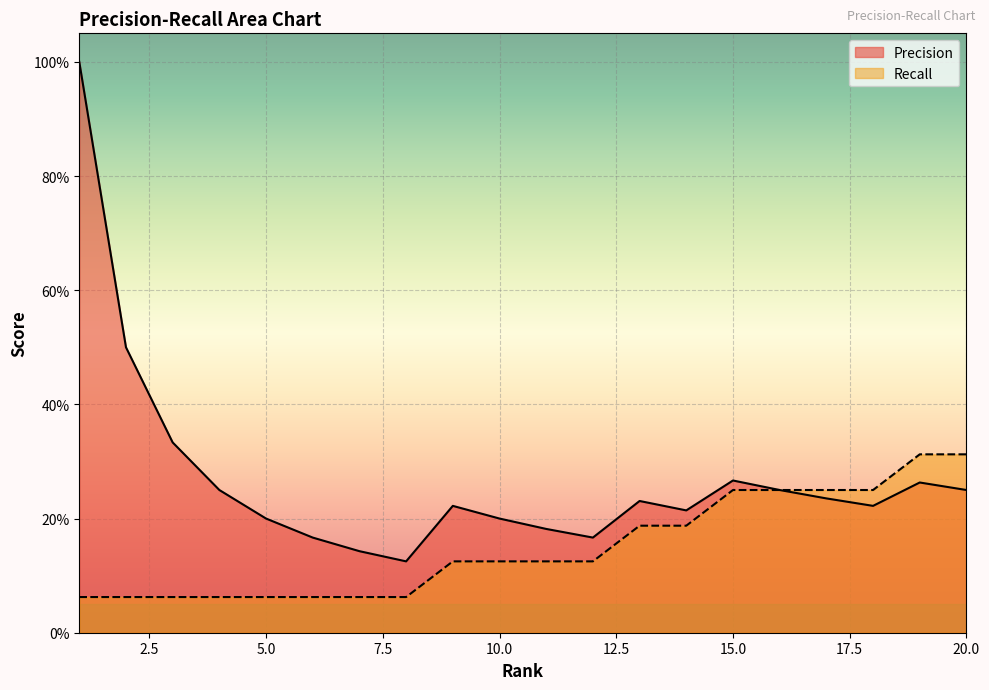

What is the greatest value displayed?

1.0